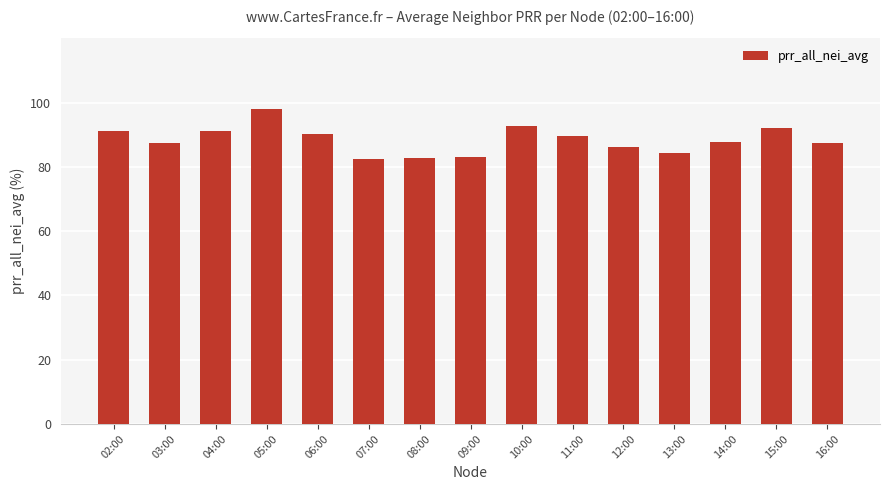

What is the sum of the values at 12:00 and 16:00?

173.8